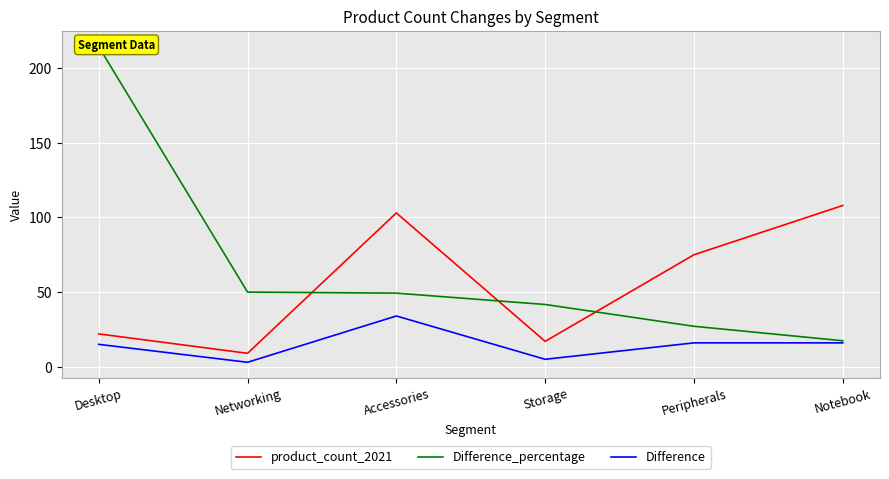

What is the sum of all Difference values?

89